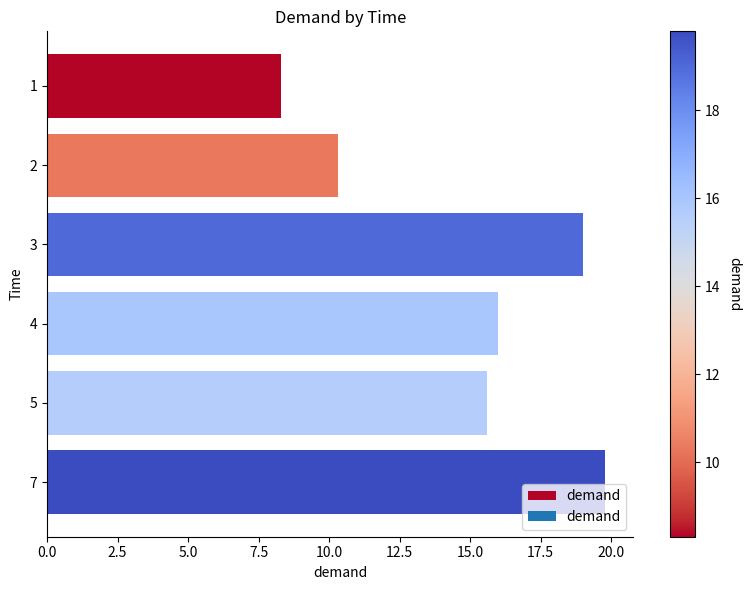

How many distinct data groups are displayed?

1